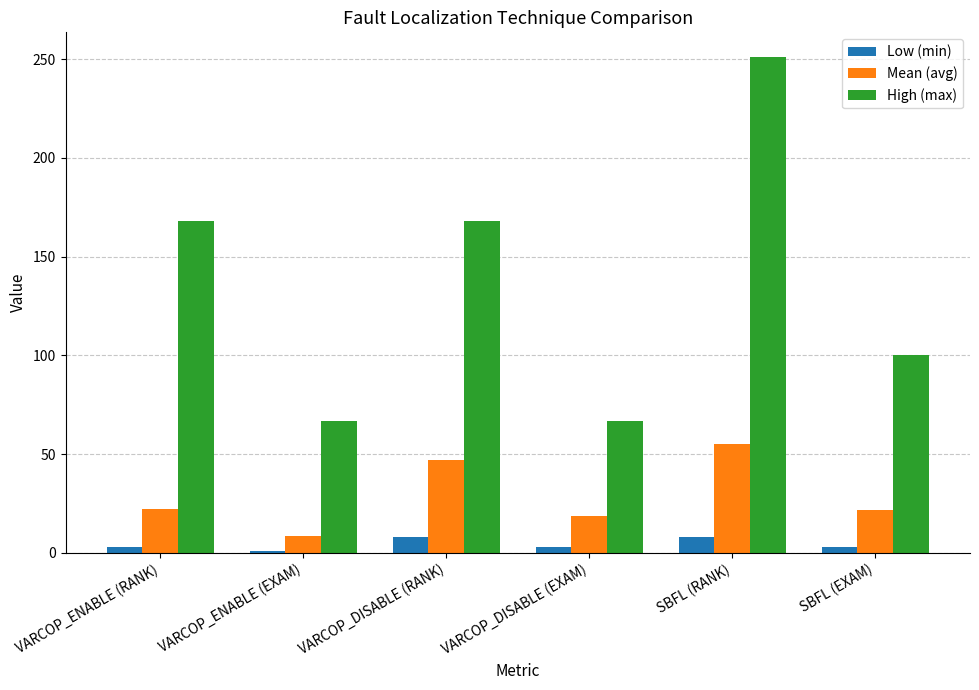

At which category is the sum across all series the highest?

SBFL (RANK)